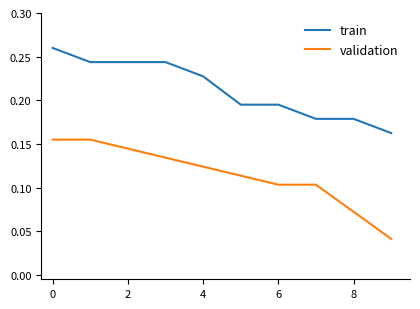

True or false: validation and train cross at least once.

False